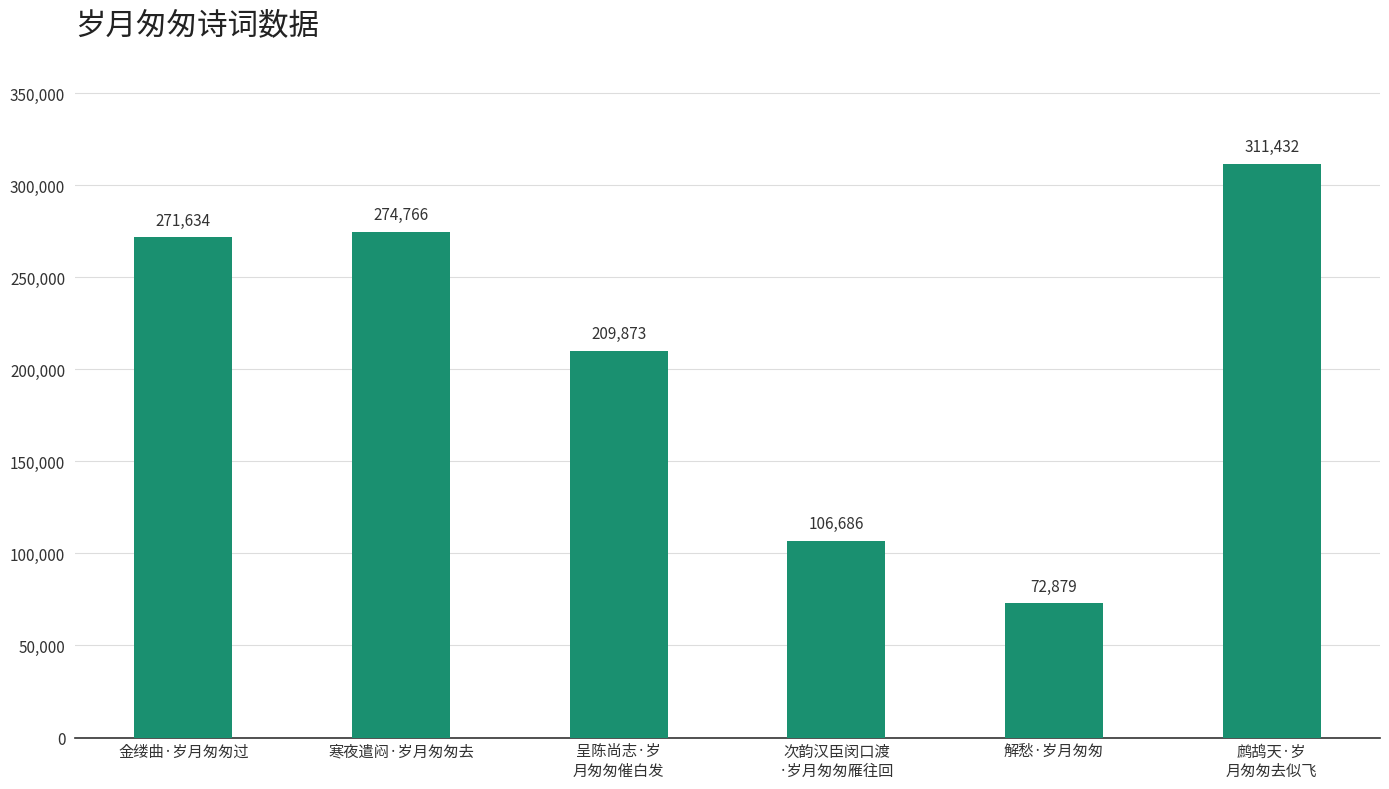

Reading right to left, what are all the values shown in this chart?

311432	72879	106686	209873	274766	271634